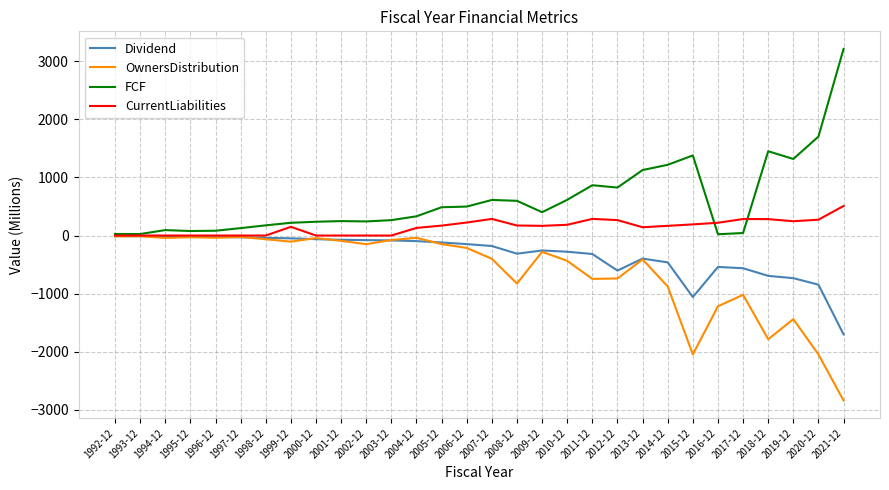

Rank the series by their average value, from lowest to highest.

OwnersDistribution, Dividend, CurrentLiabilities, FCF